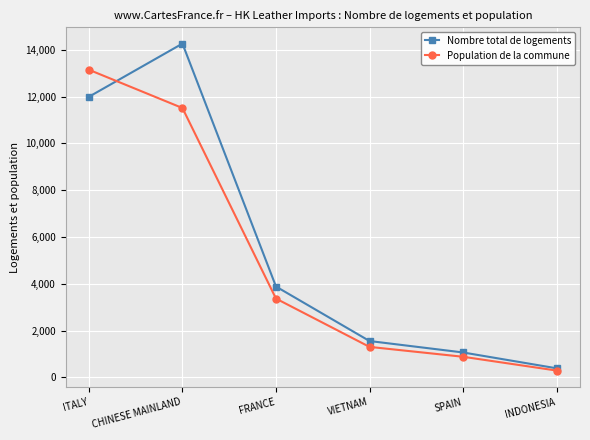

What position from the right is CHINESE MAINLAND?

5